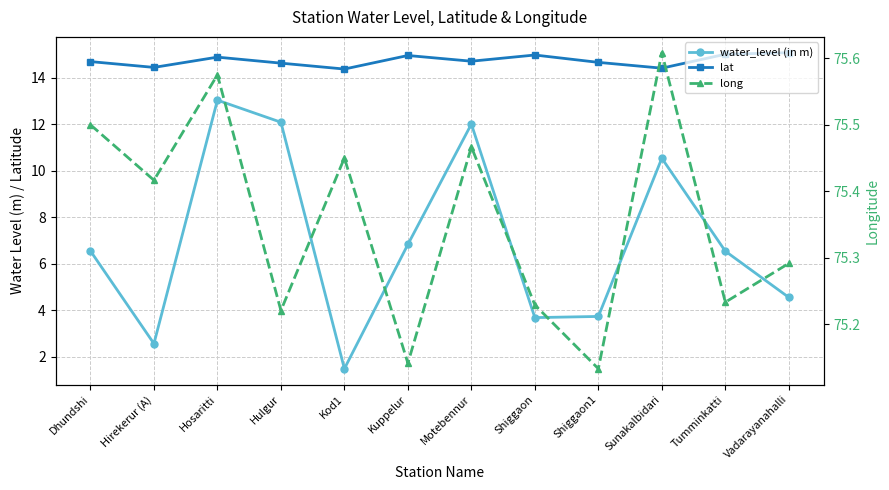

True or false: water_level (in m) and lat intersect in this chart.

False